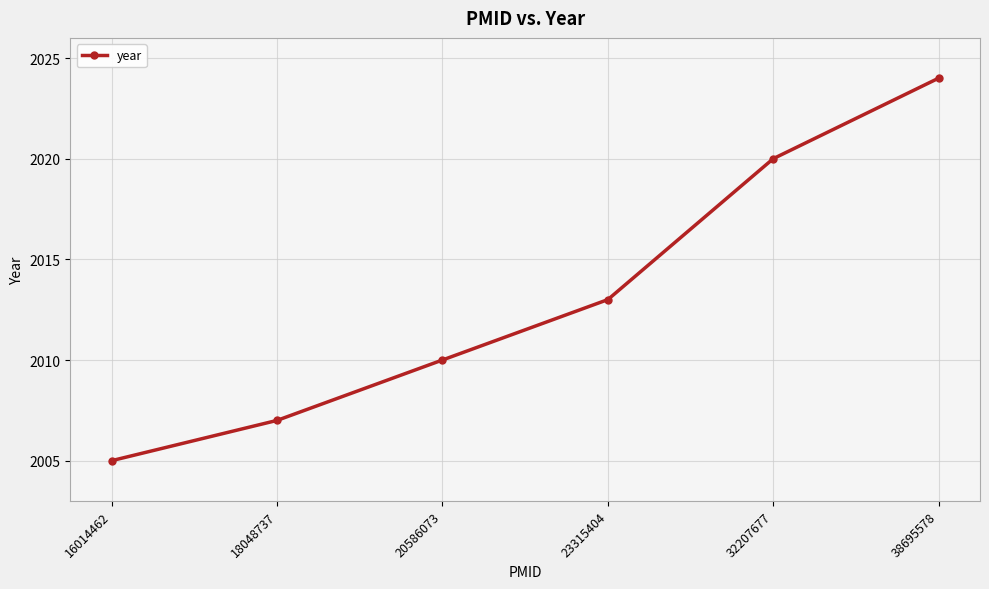

How many data points does each series have?

6